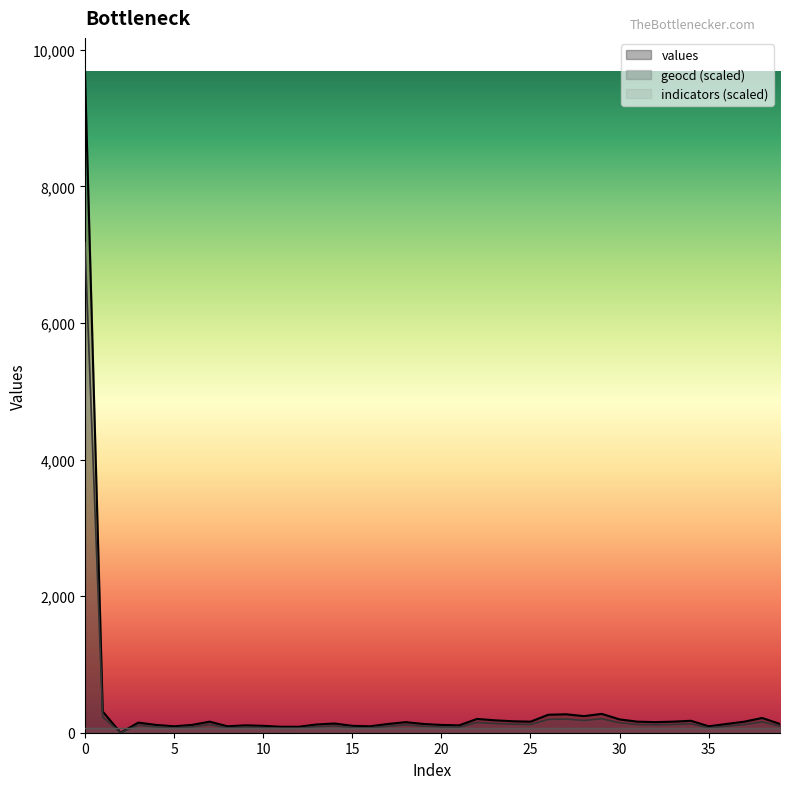

What is the difference between the second highest and minimum values in the values series?

310.0